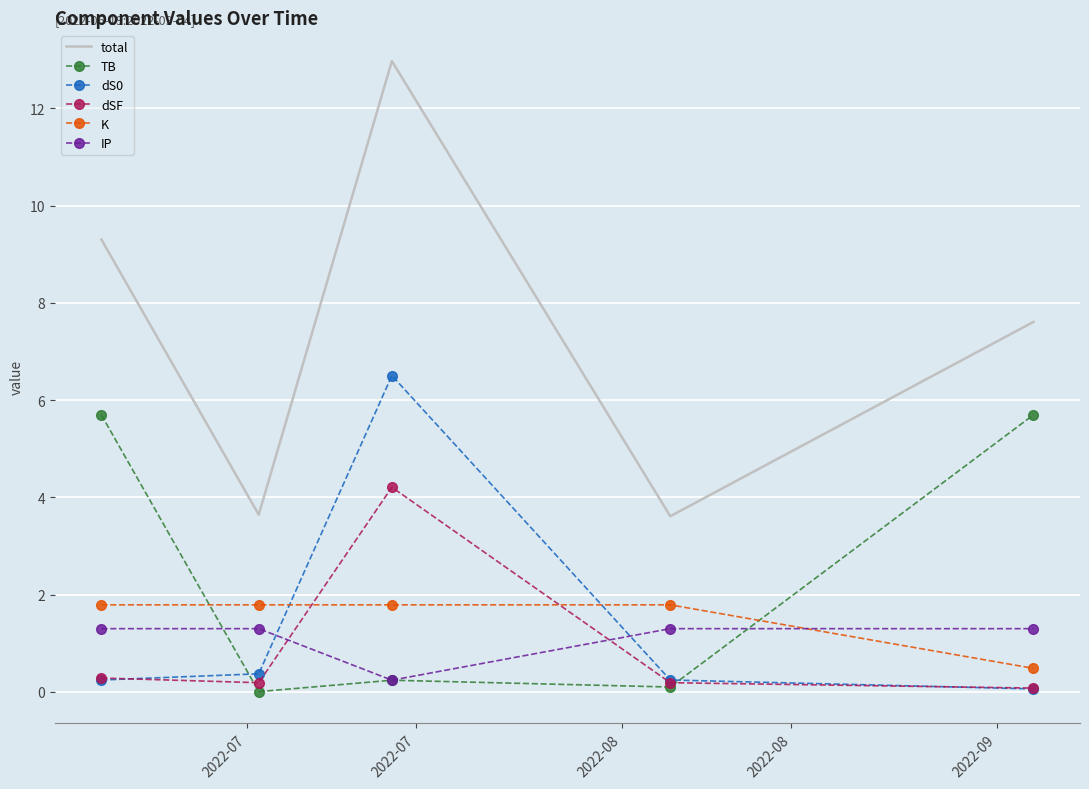

Which series has the widest spread of values?

total